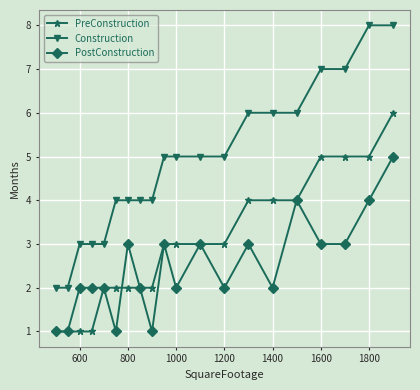

How many data points does each series have?

20